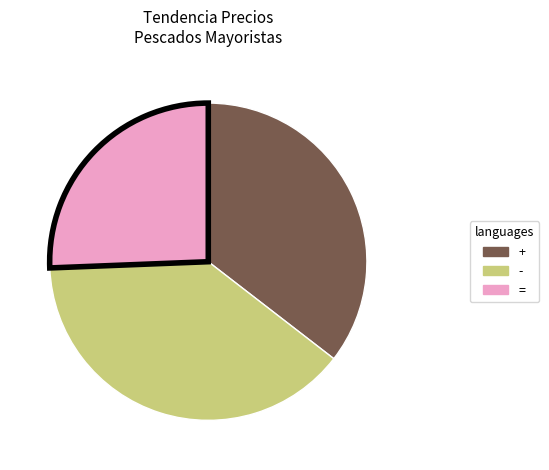

Is there a majority slice in this chart?

No